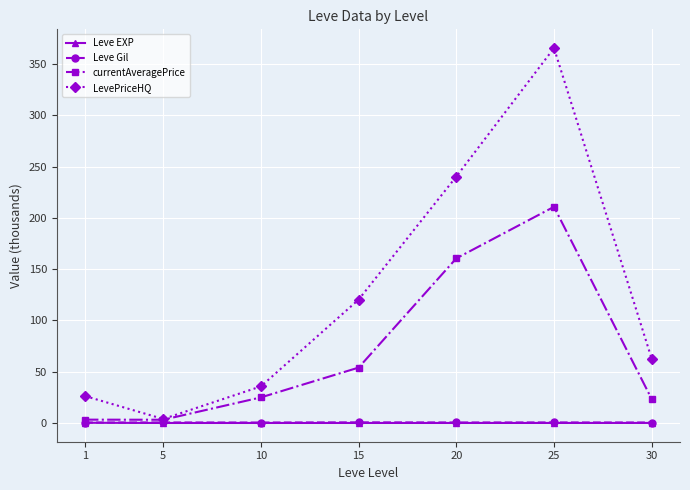

What is the difference between the highest and lowest values at 1?

26.0